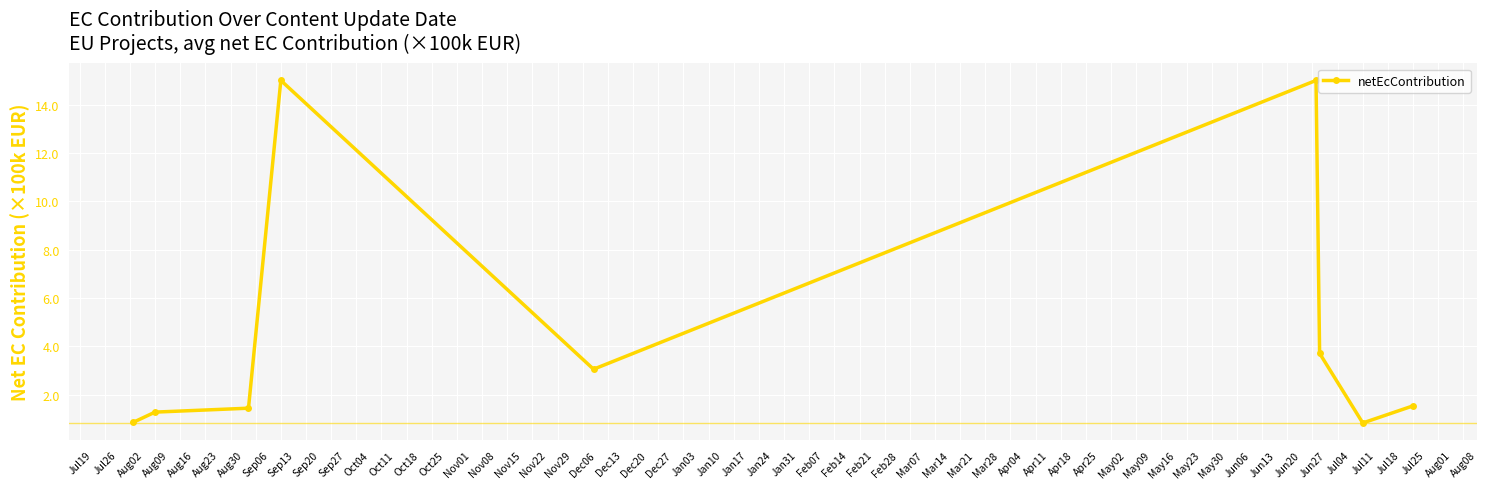

What is the value of the 2nd point from the left?

1.3